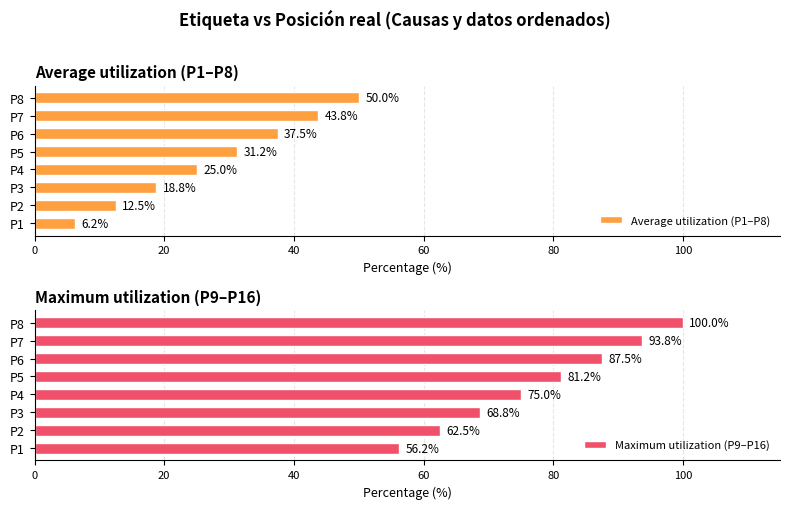

Rank the categories by Maximum utilization (P9–P16) value from lowest to highest.

P1, P2, P3, P4, P5, P6, P7, P8